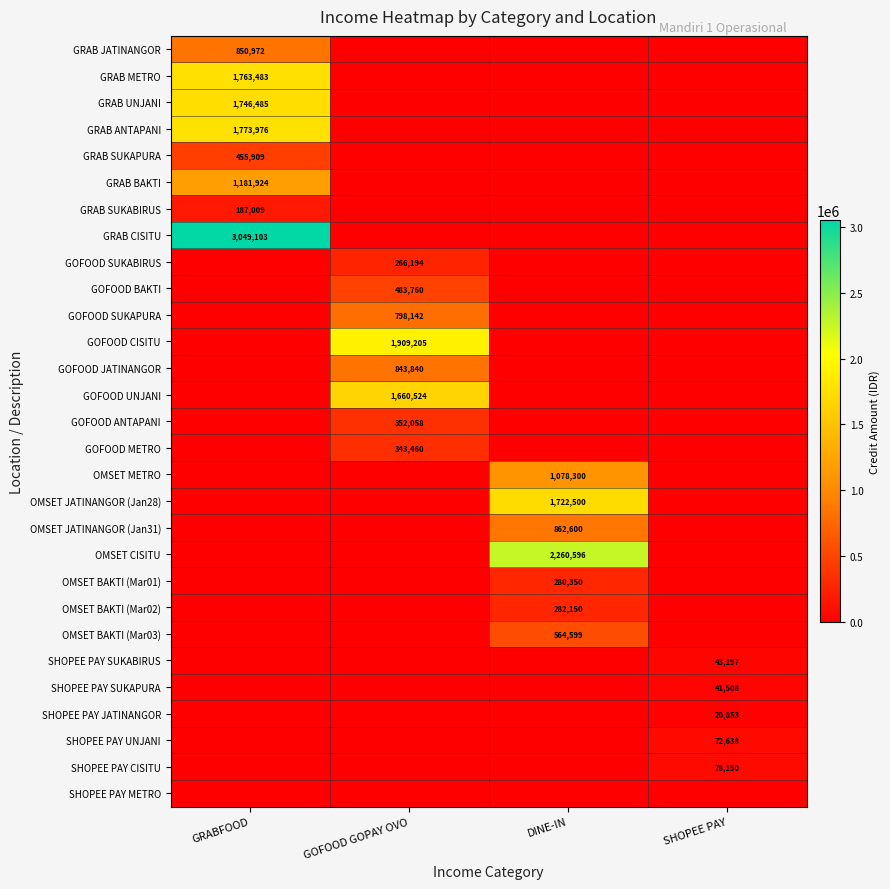

Is it true that GRAB SUKAPURA equals 0 at SHOPEE PAY?

True